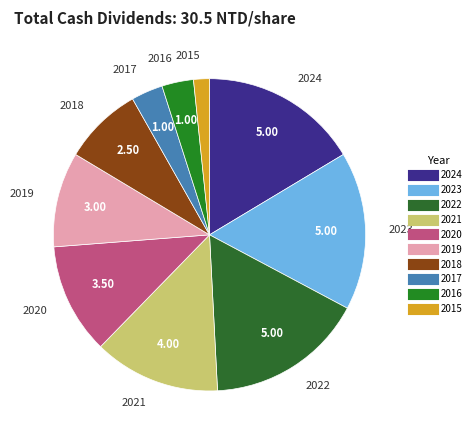

What is the ratio of the value at 2021 to the value at 2017?

4.0